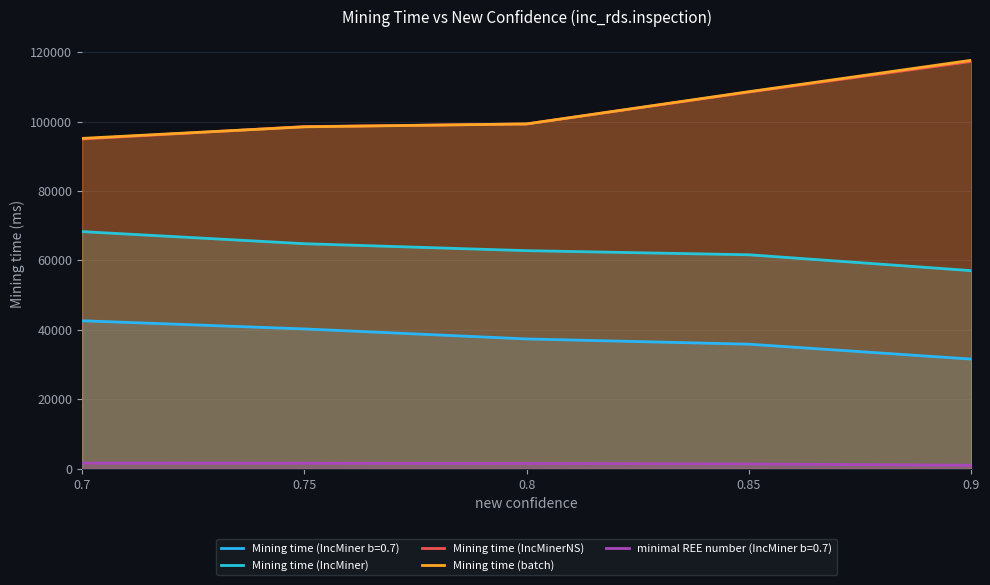

At which category is the sum across all series the highest?

0.9